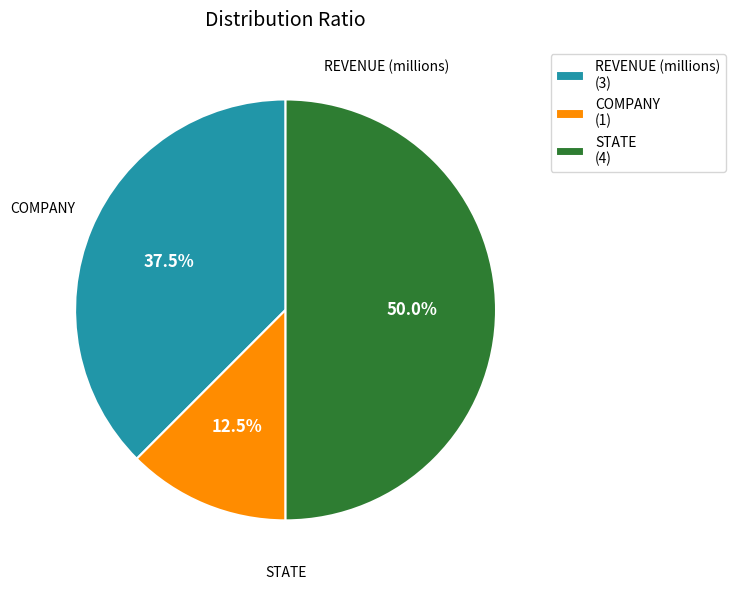

What percentage is NOT represented by COMPANY (1)?

87.5%